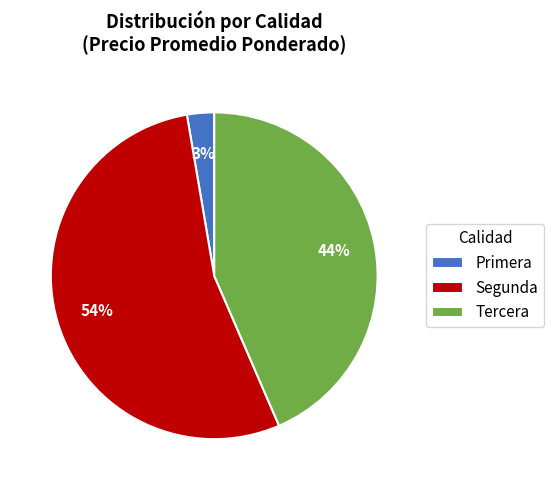

Which has a higher value, Tercera or Primera?

Tercera